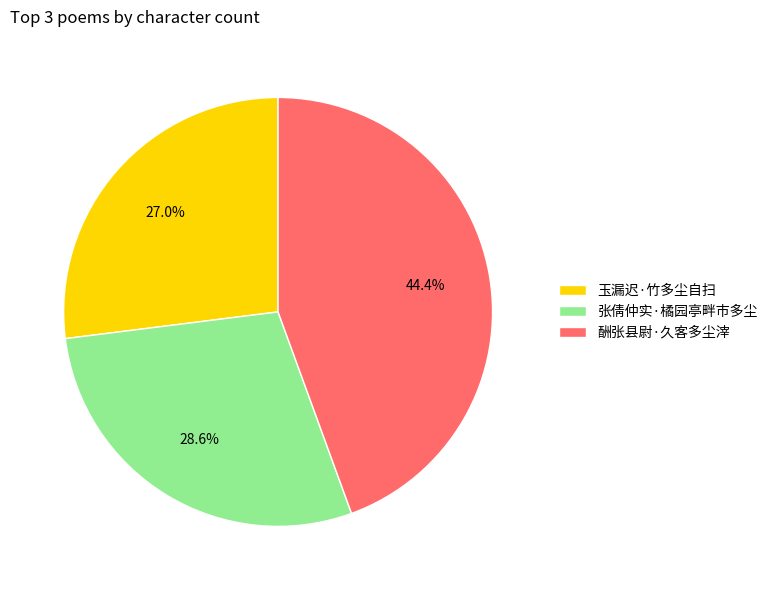

Does 酬张县尉·久客多尘滓 account for over 50% of the chart?

No